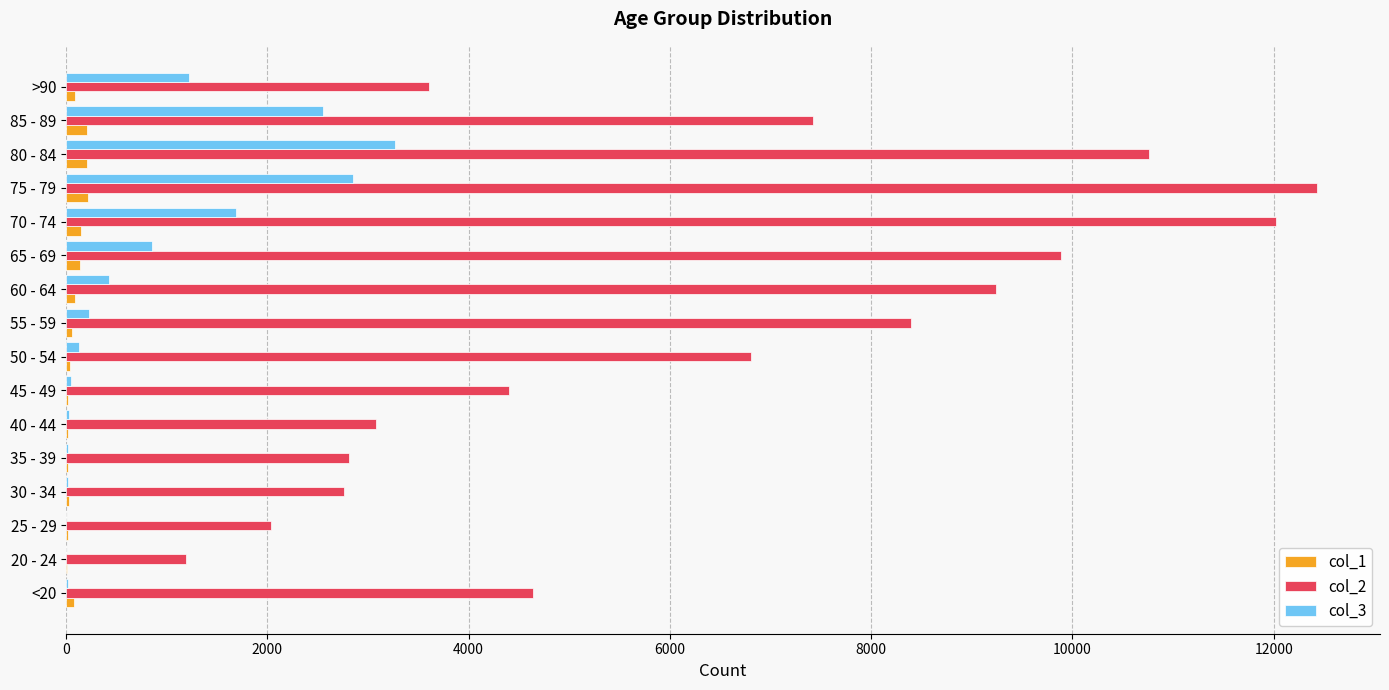

Which series has the largest total across all categories?

col_2